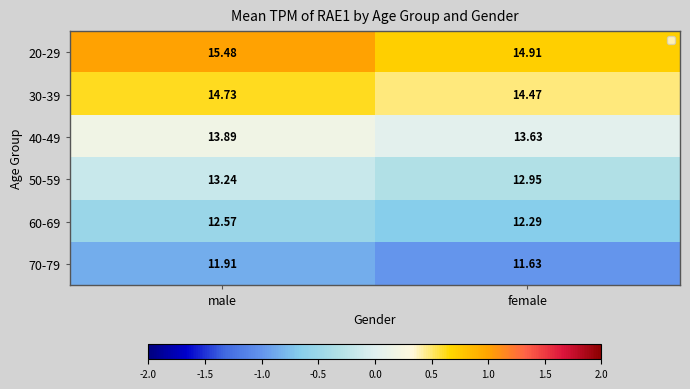

Rank the series by their average value, from highest to lowest.

20-29, 30-39, 40-49, 50-59, 60-69, 70-79